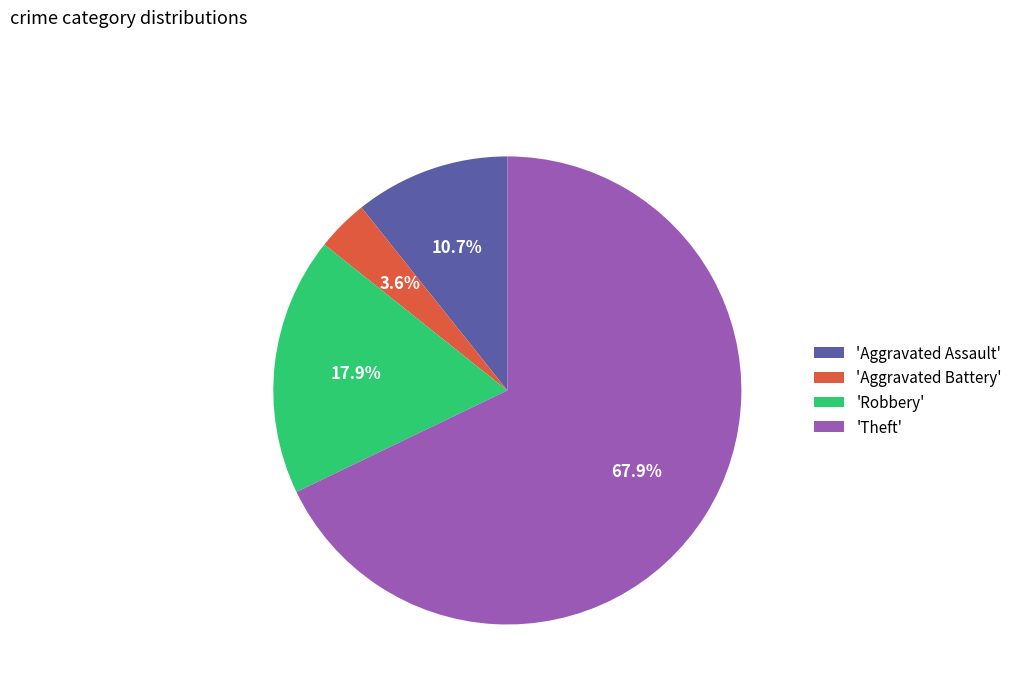

To the nearest percent, what is the difference between the largest and smallest slice percentages?

64%